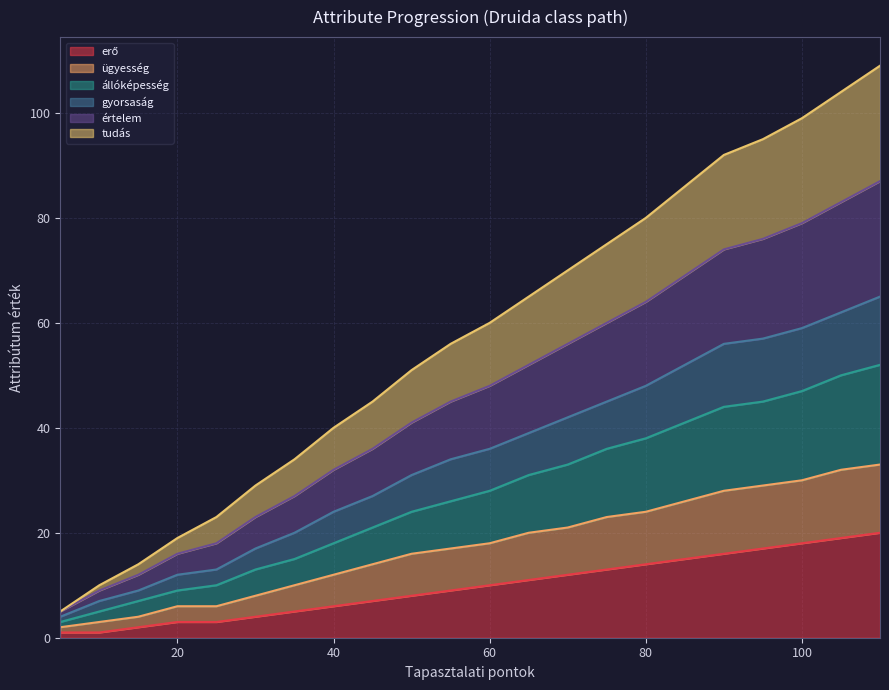

The értelem series shows 133 at 75. True or false?

False